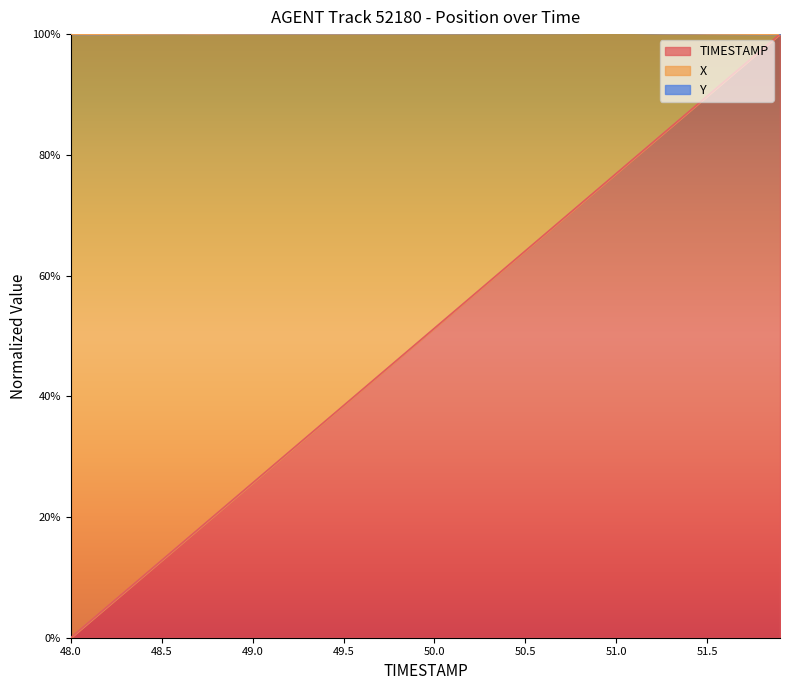

Between 49.8 and 51.4, which is larger?

51.4